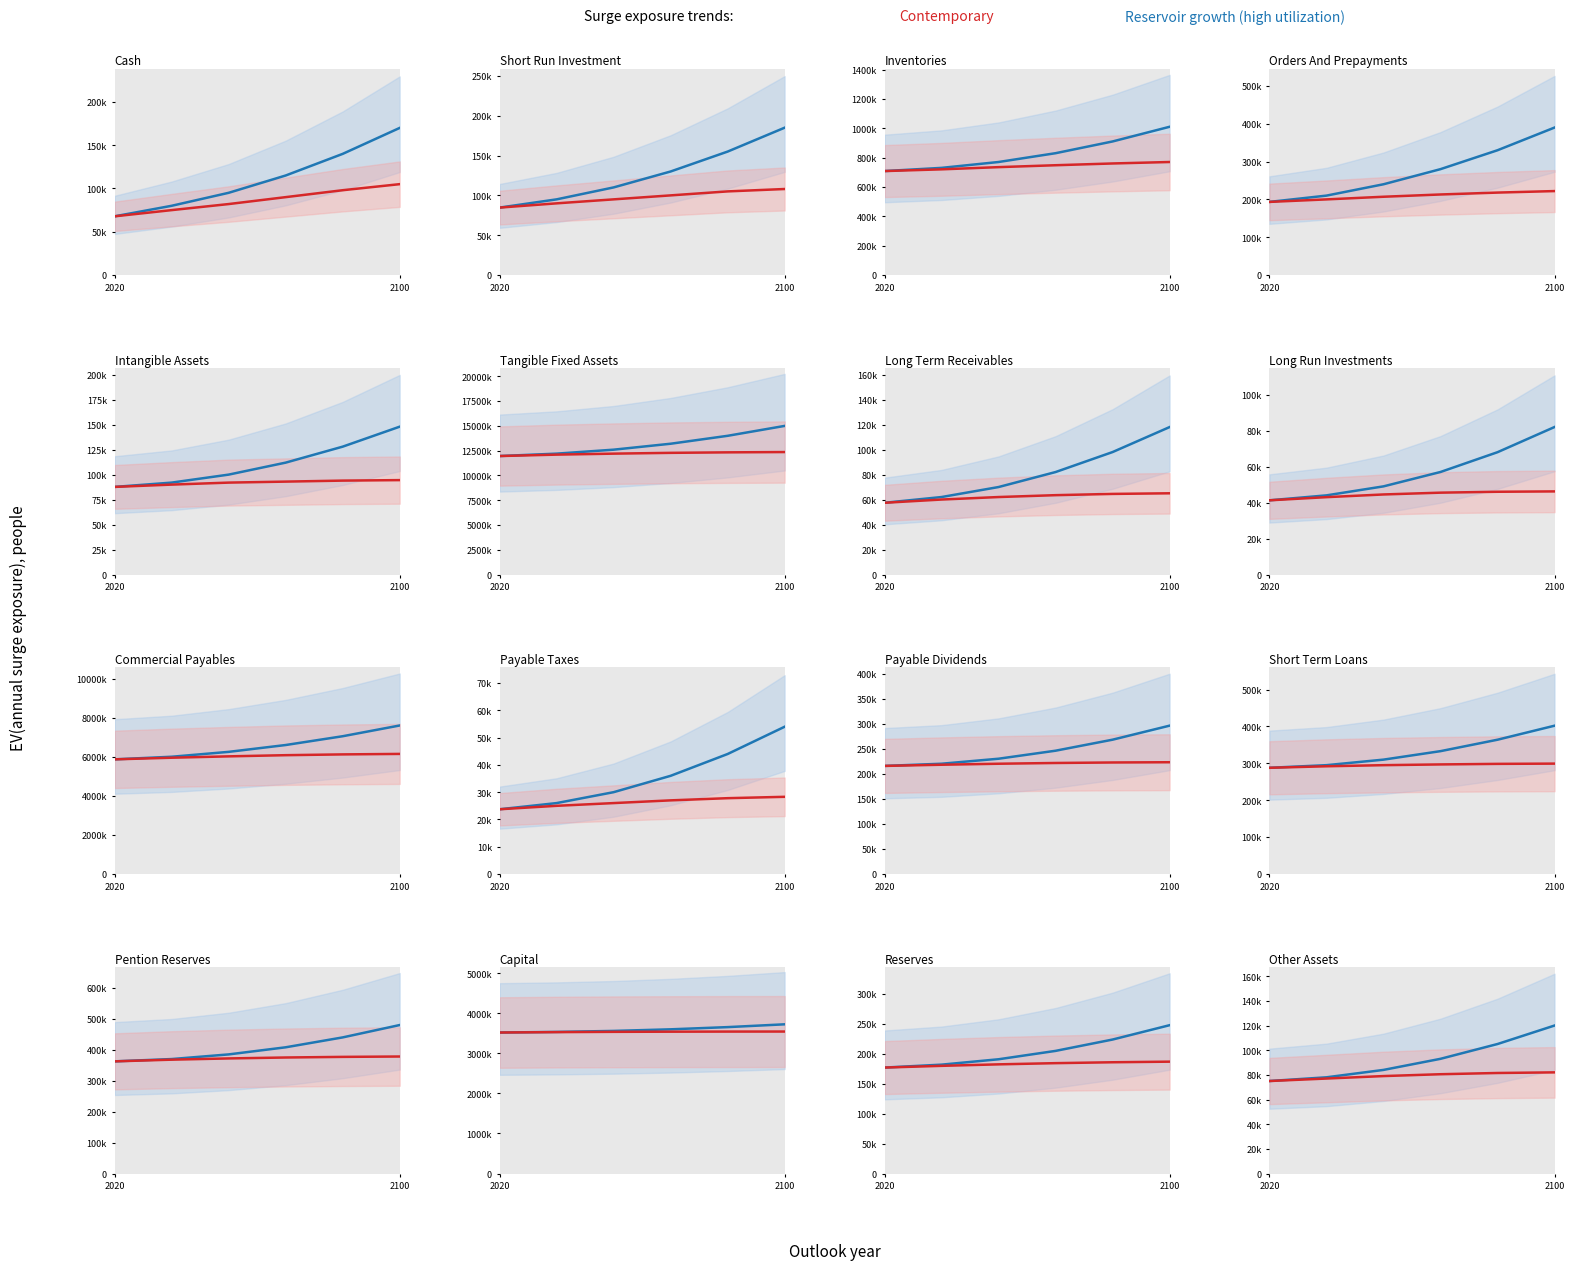

How many lines are shown in the chart?

2